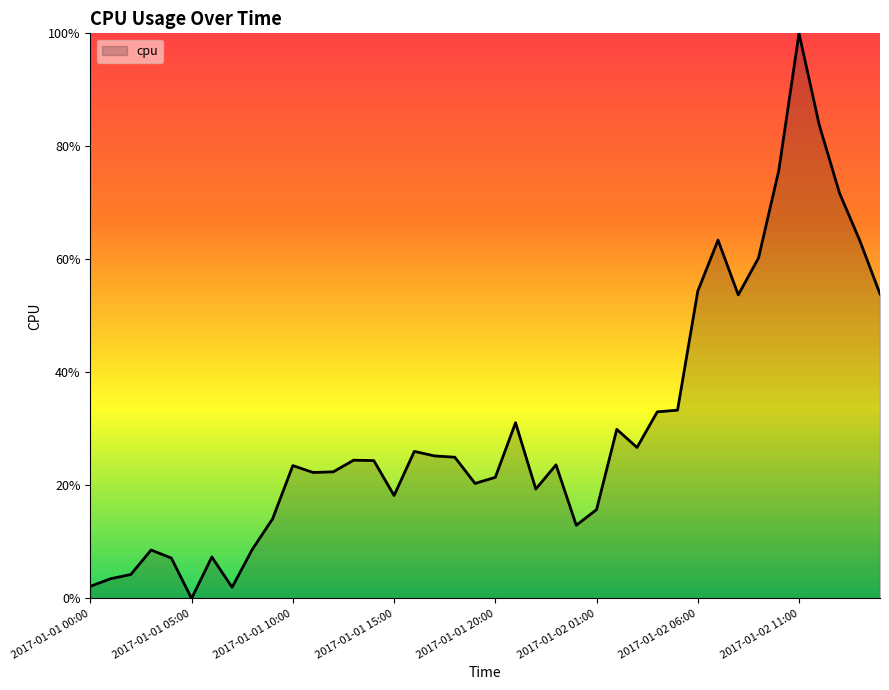

Does the chart display data point markers on the line(s)?

No